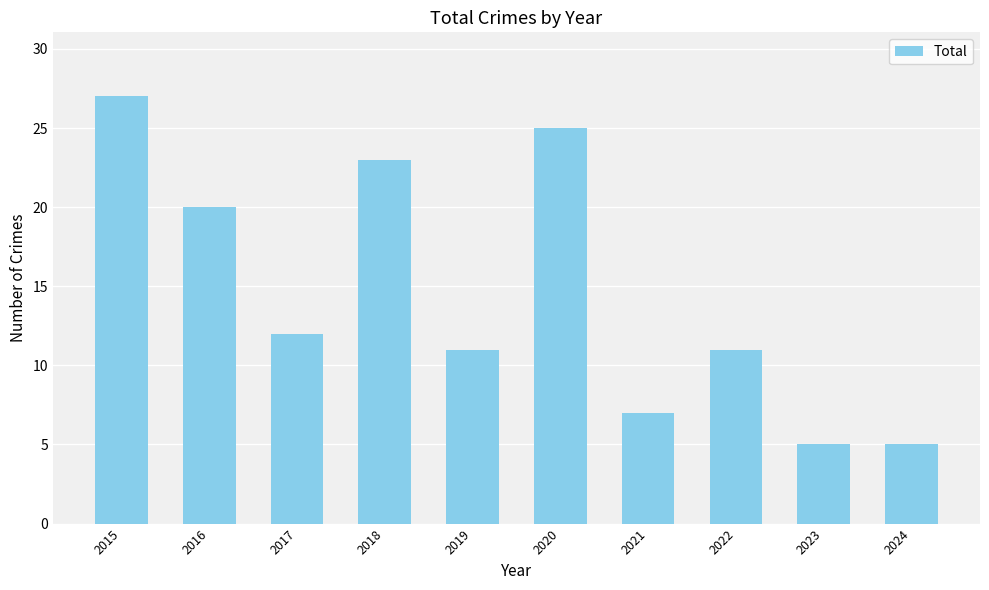

What is the greatest value displayed?

27